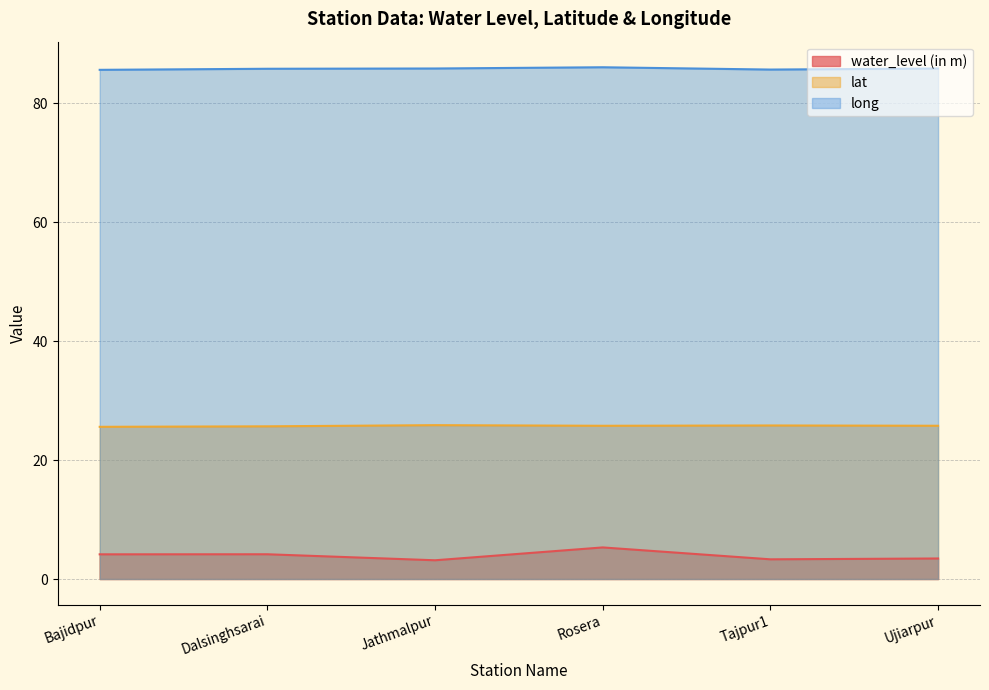

The water_level (in m) series shows 5.3 at Rosera. True or false?

True